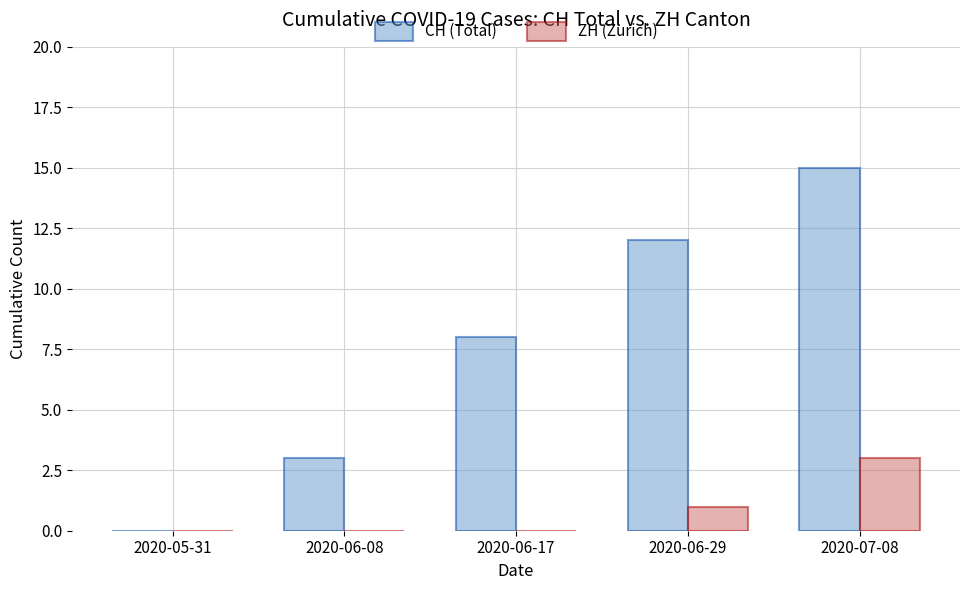

What is the total value across all series at 2020-06-08?

3